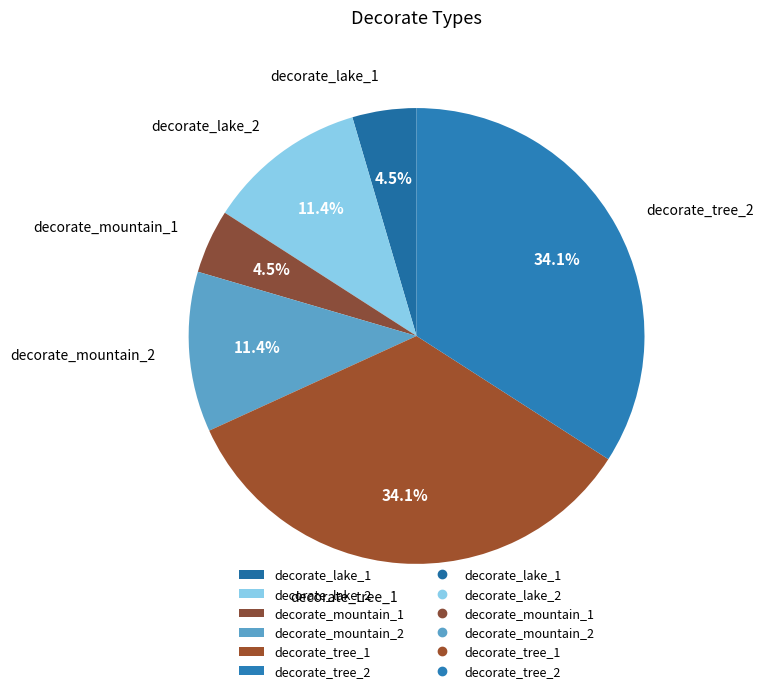

Does decorate_mountain_2 represent more than half of the total?

No